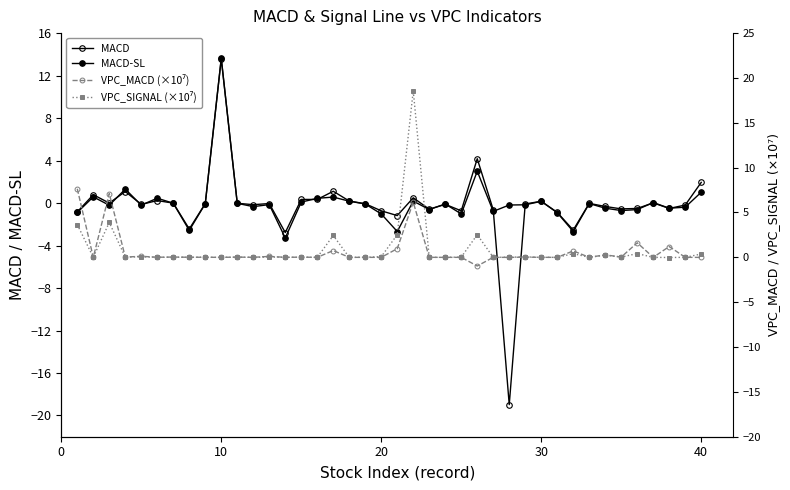

How many interior local peaks does the MACD series have?

13